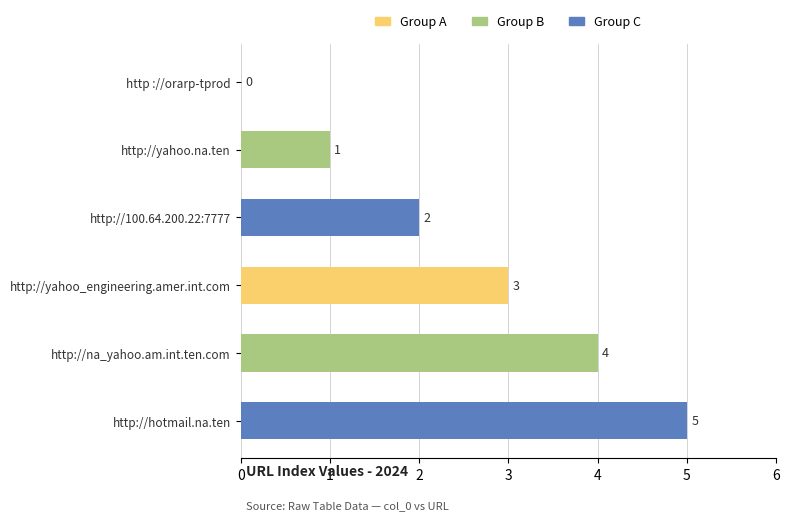

What is the sum of all values?

15